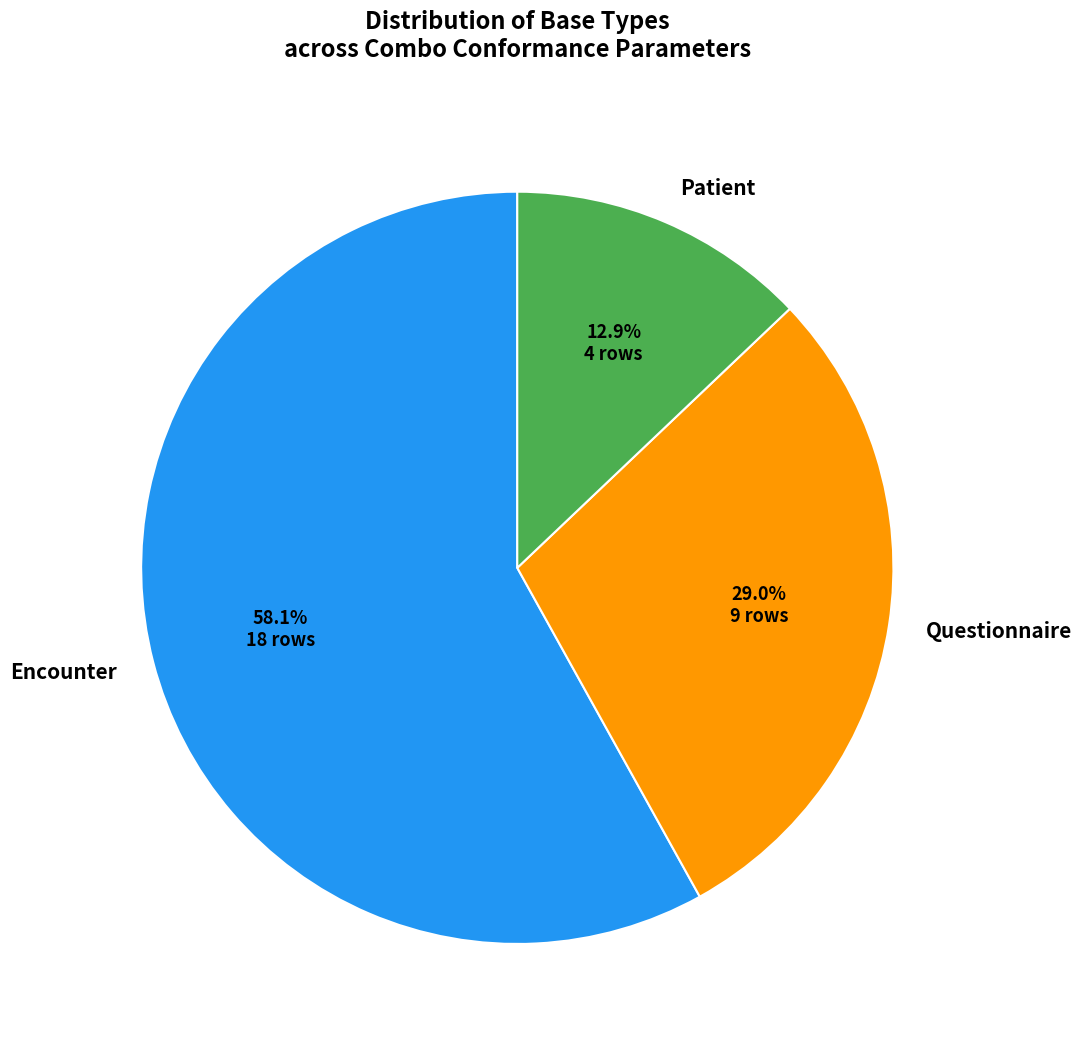

How many slices are in this pie chart?

3